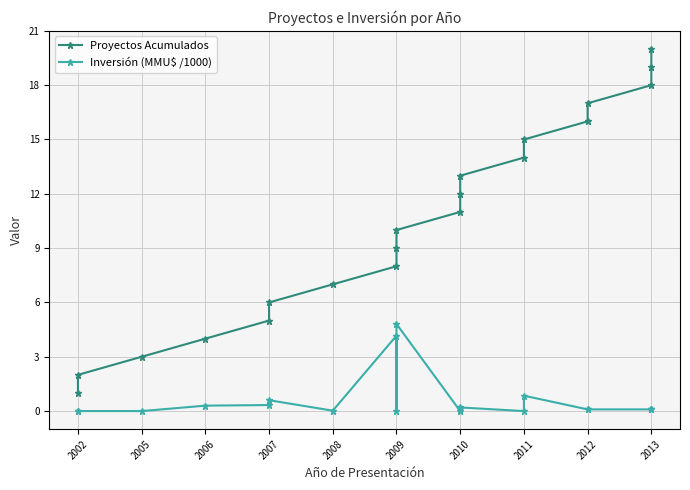

Reading left to right, extract all data points from this chart.

Proyectos Acumulados: 1.0	2.0	3.0	4.0	5.0	6.0	7.0	8.0	9.0	10.0	11.0	12.0	13.0	14.0	15.0	16.0	17.0	18.0	19.0	20.0
Inversión (MMU$ /1000): 0.0	0.0	0.0	0.3	0.3	0.6	0.0	4.2	0.0	4.8	0.0	0.1	0.2	0.0	0.8	0.1	0.1	0.1	0.1	0.1